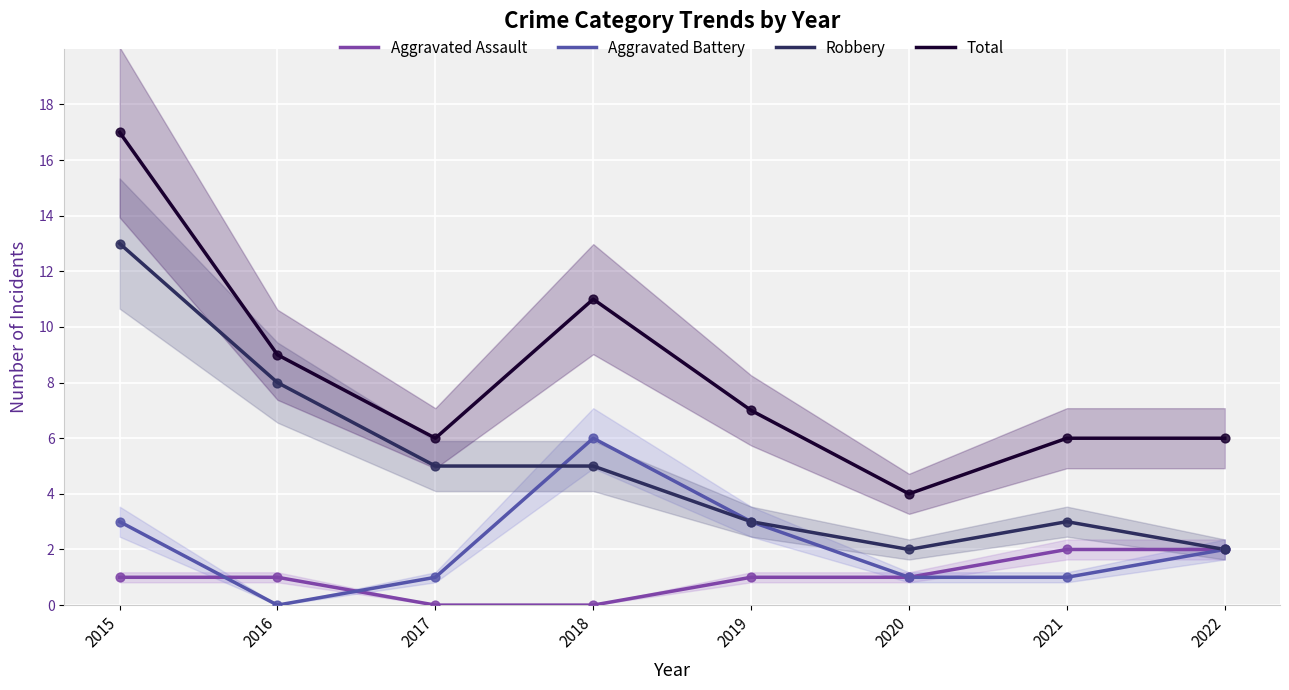

At how many categories does at least one series exceed 12?

1